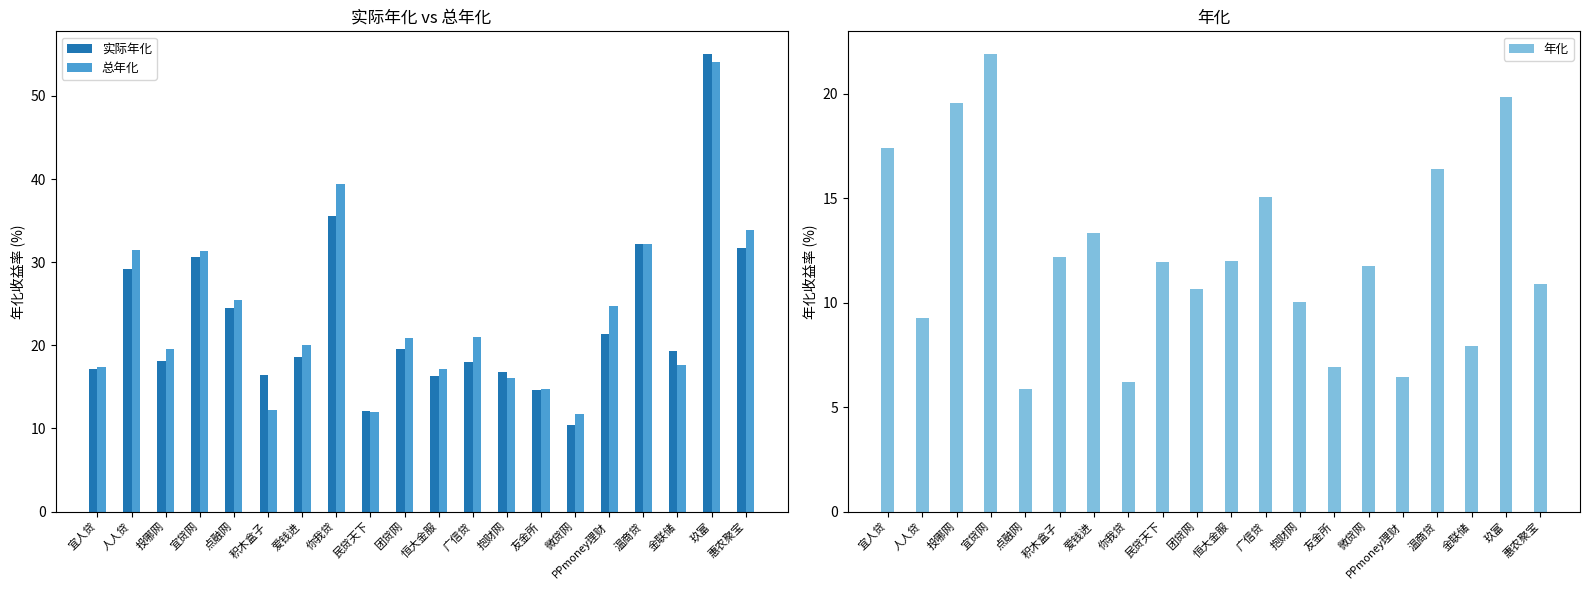

How many data points in 总年化 are less than 20?

9